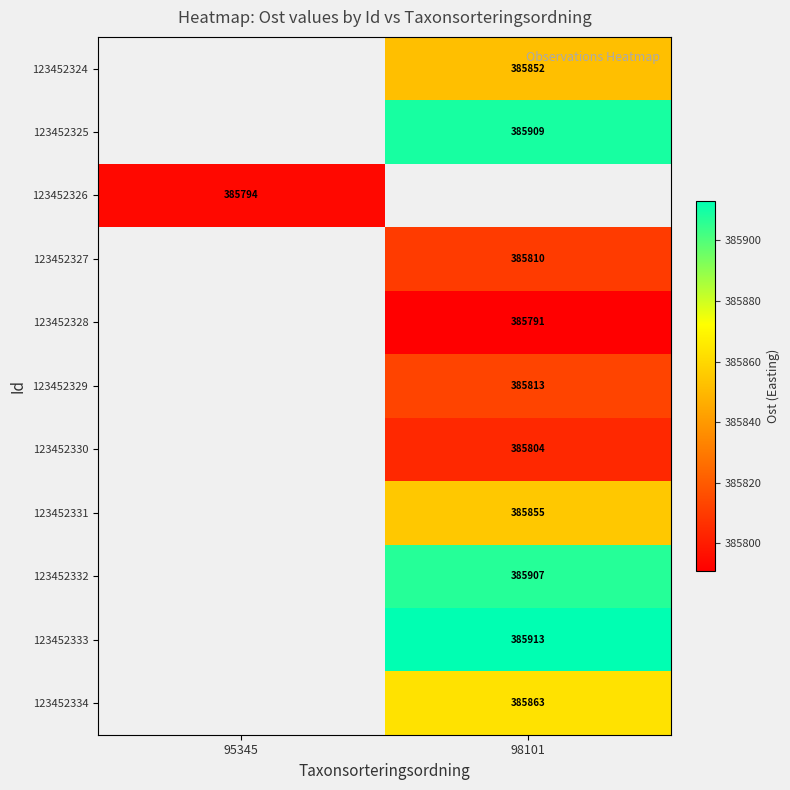

The 123452334 series shows 181900 at 98101. True or false?

False